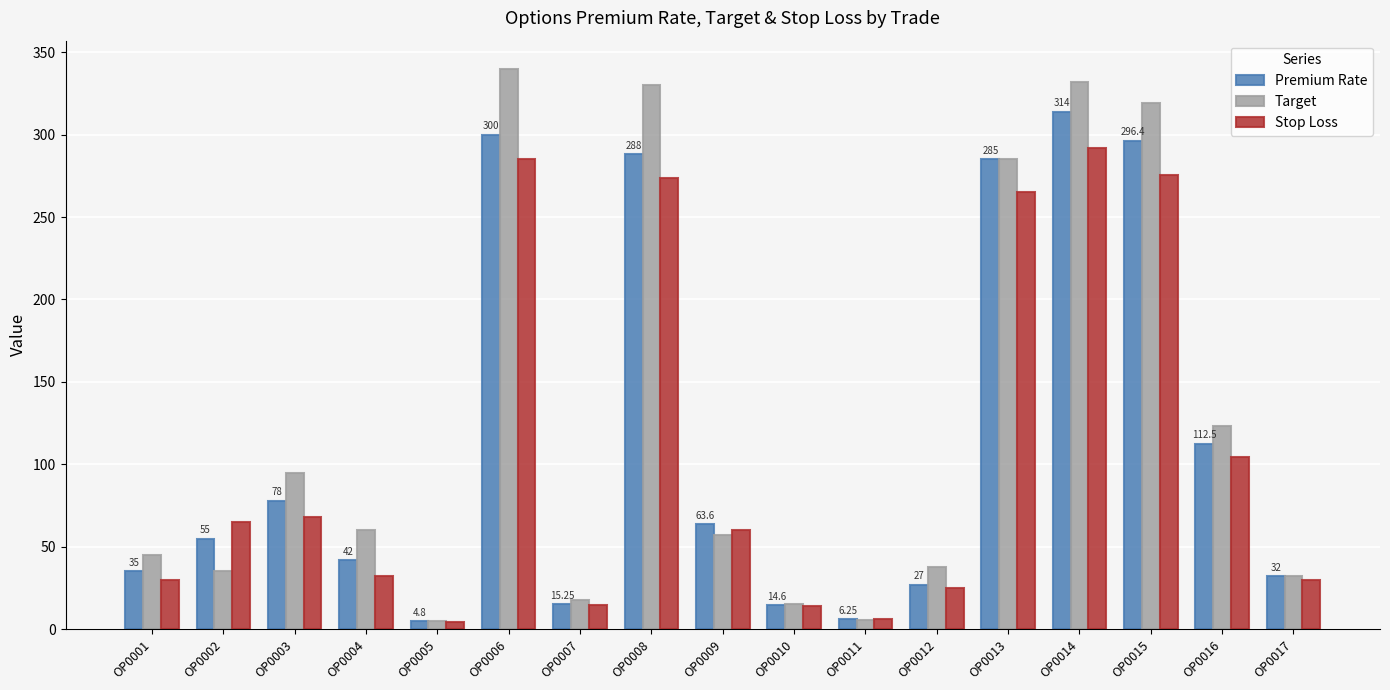

Read the Target value at OP0013.

285.0